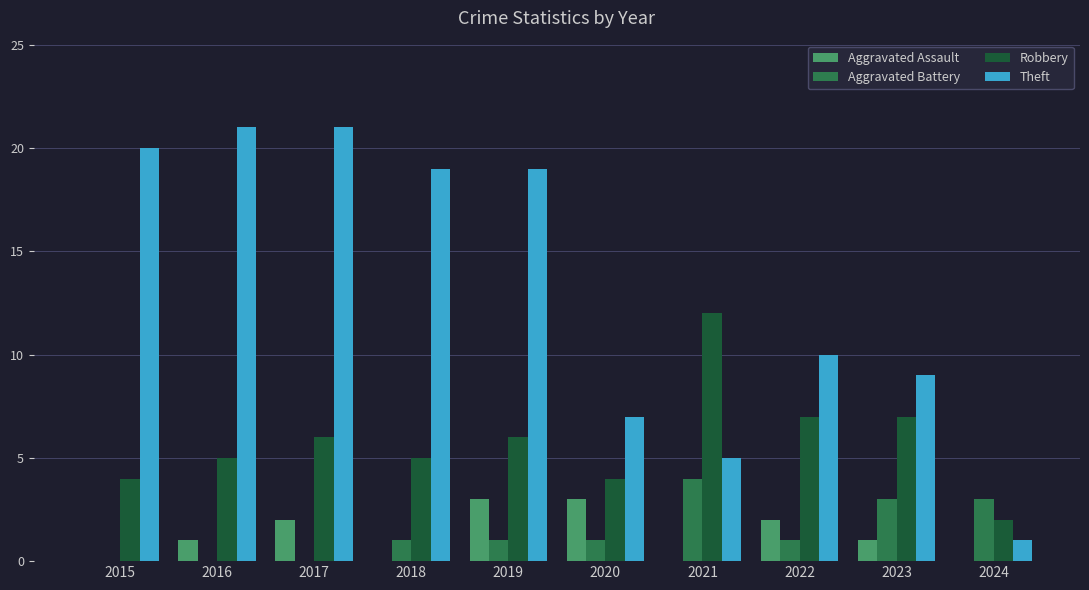

What is the average value of the Theft series?

13